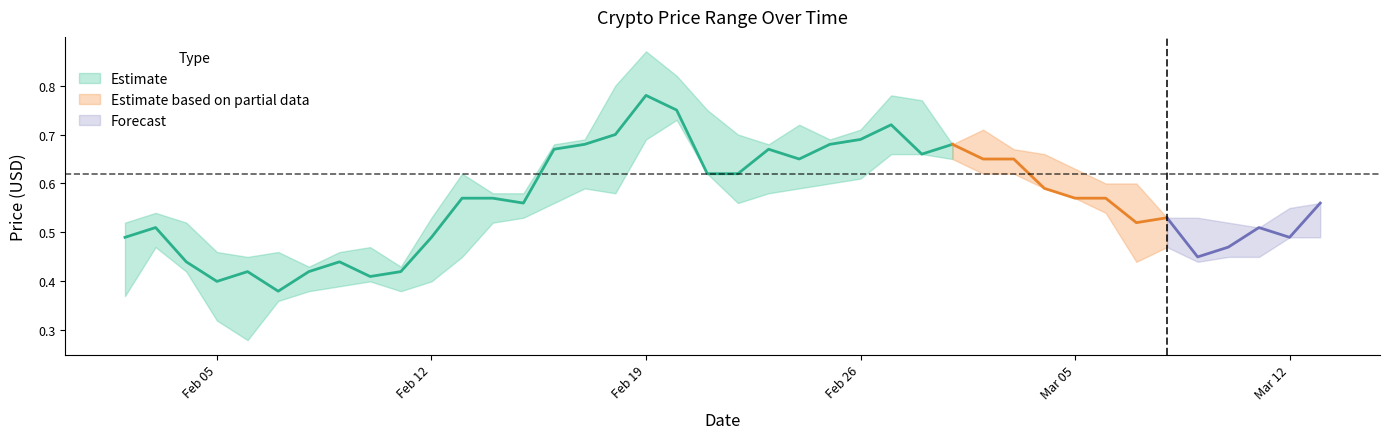

What is the sum of the High values at 2018-03-12 and 2018-03-07?

1.1